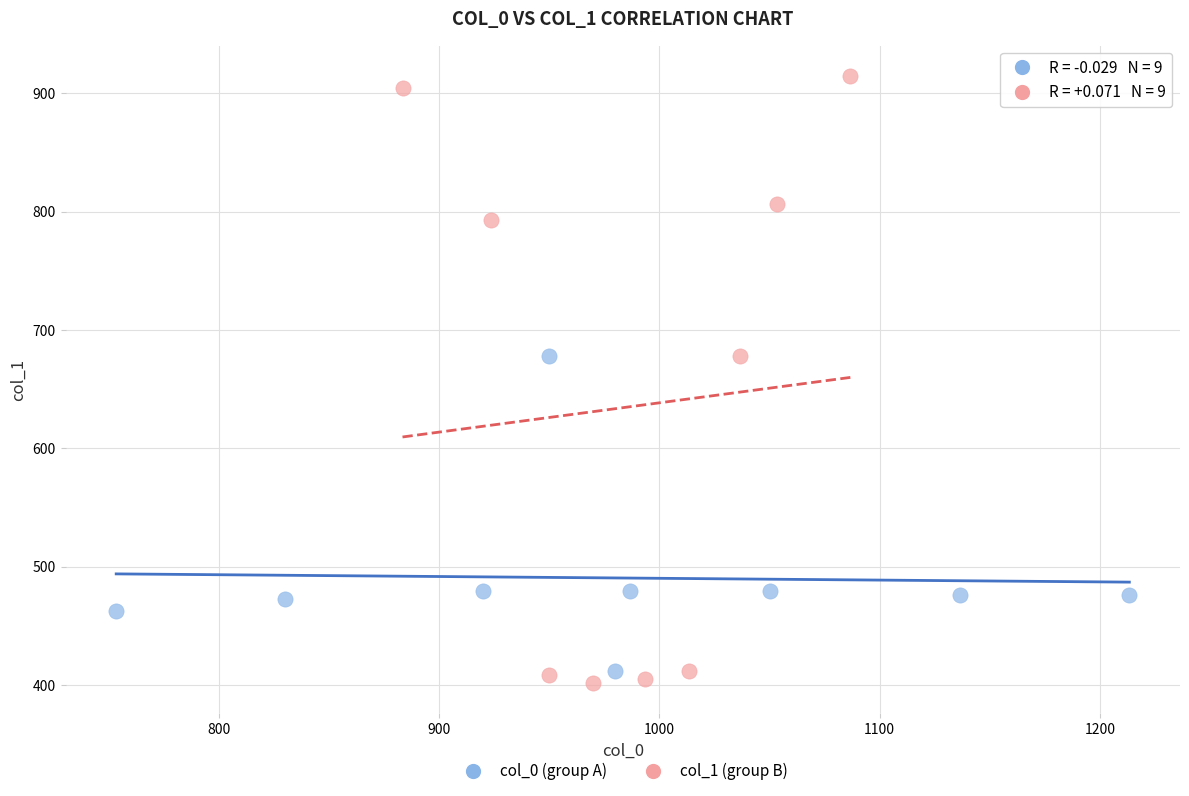

What are all the series names shown in the legend?

col_0 (group A), col_1 (group B)